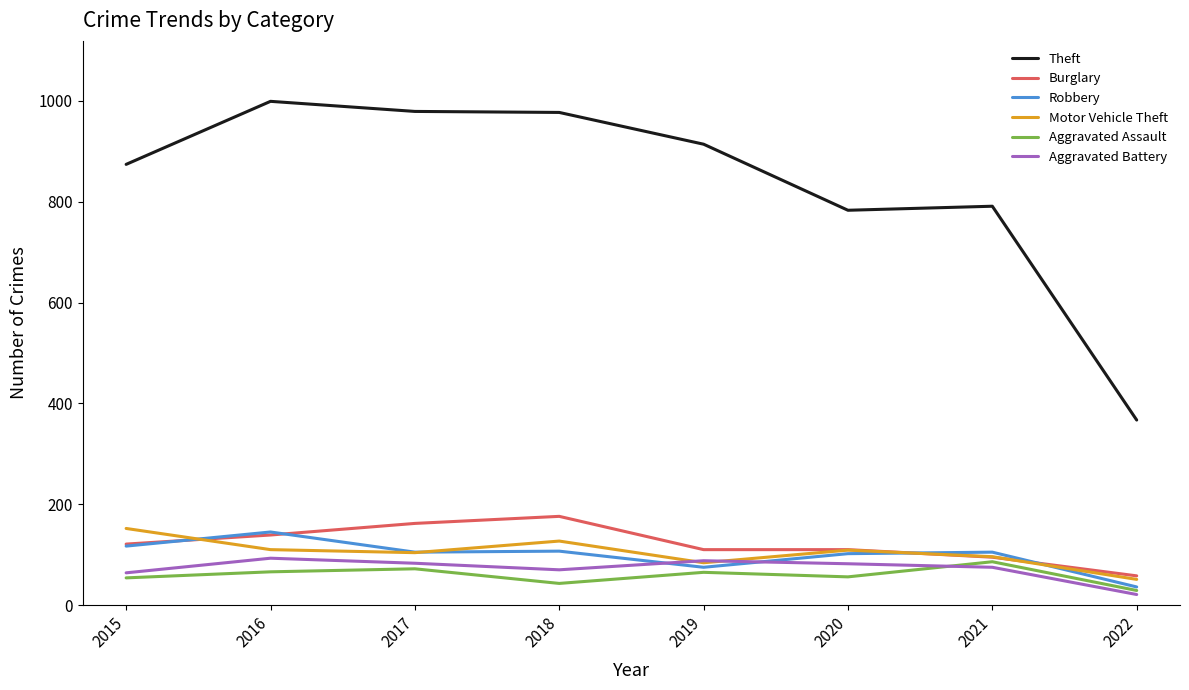

What is the spread (max minus min) of values at 2016?

933